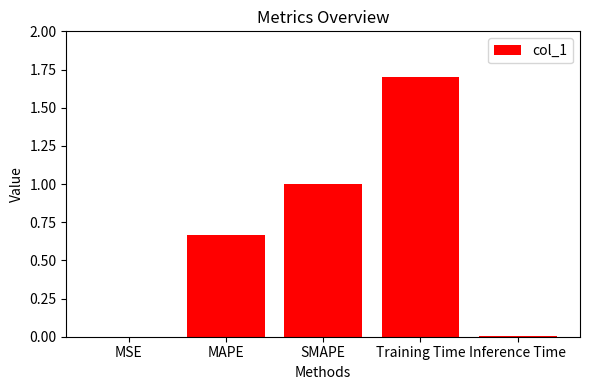

The value at Training Time is 1.7. True or false?

True